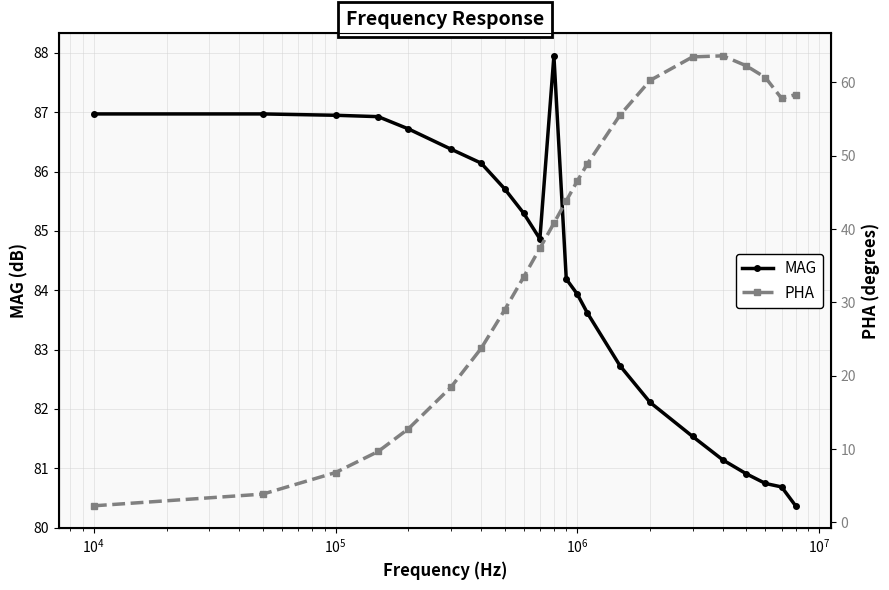

What is the lowest value of the MAG series?

80.4